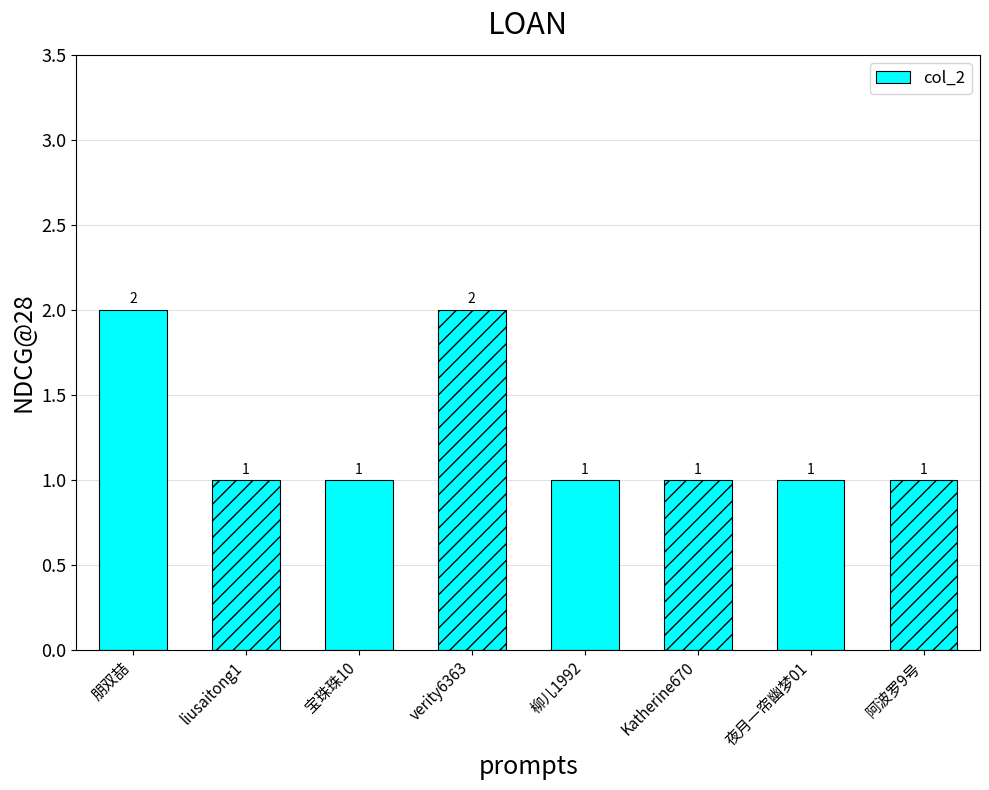

How many values are between 1 and 2?

8